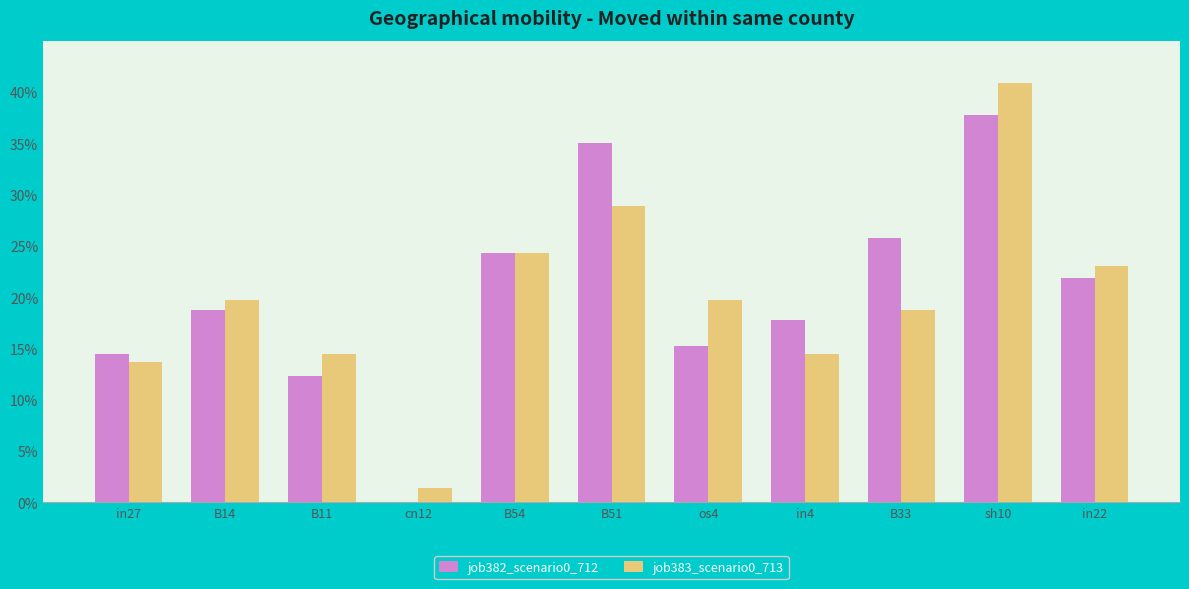

Does the chart contain stacked bars?

No